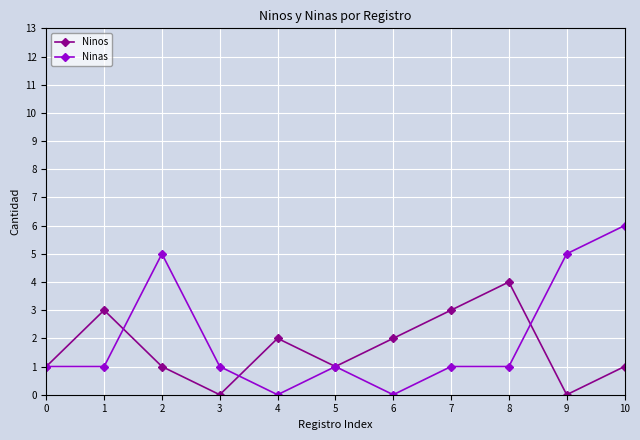

What are all the series names shown in the legend?

Ninos, Ninas